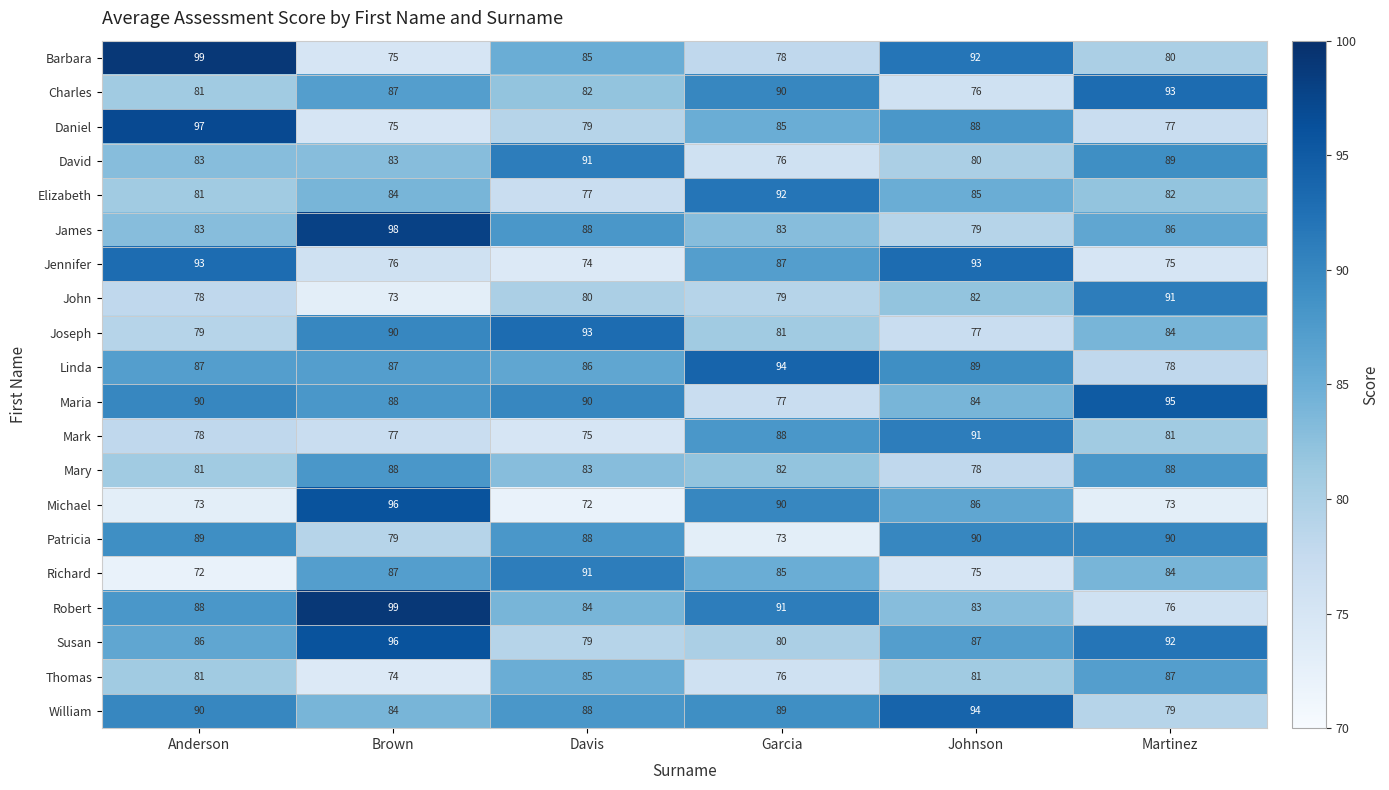

What is the difference between the maximum and second lowest values in the Charles series?

12